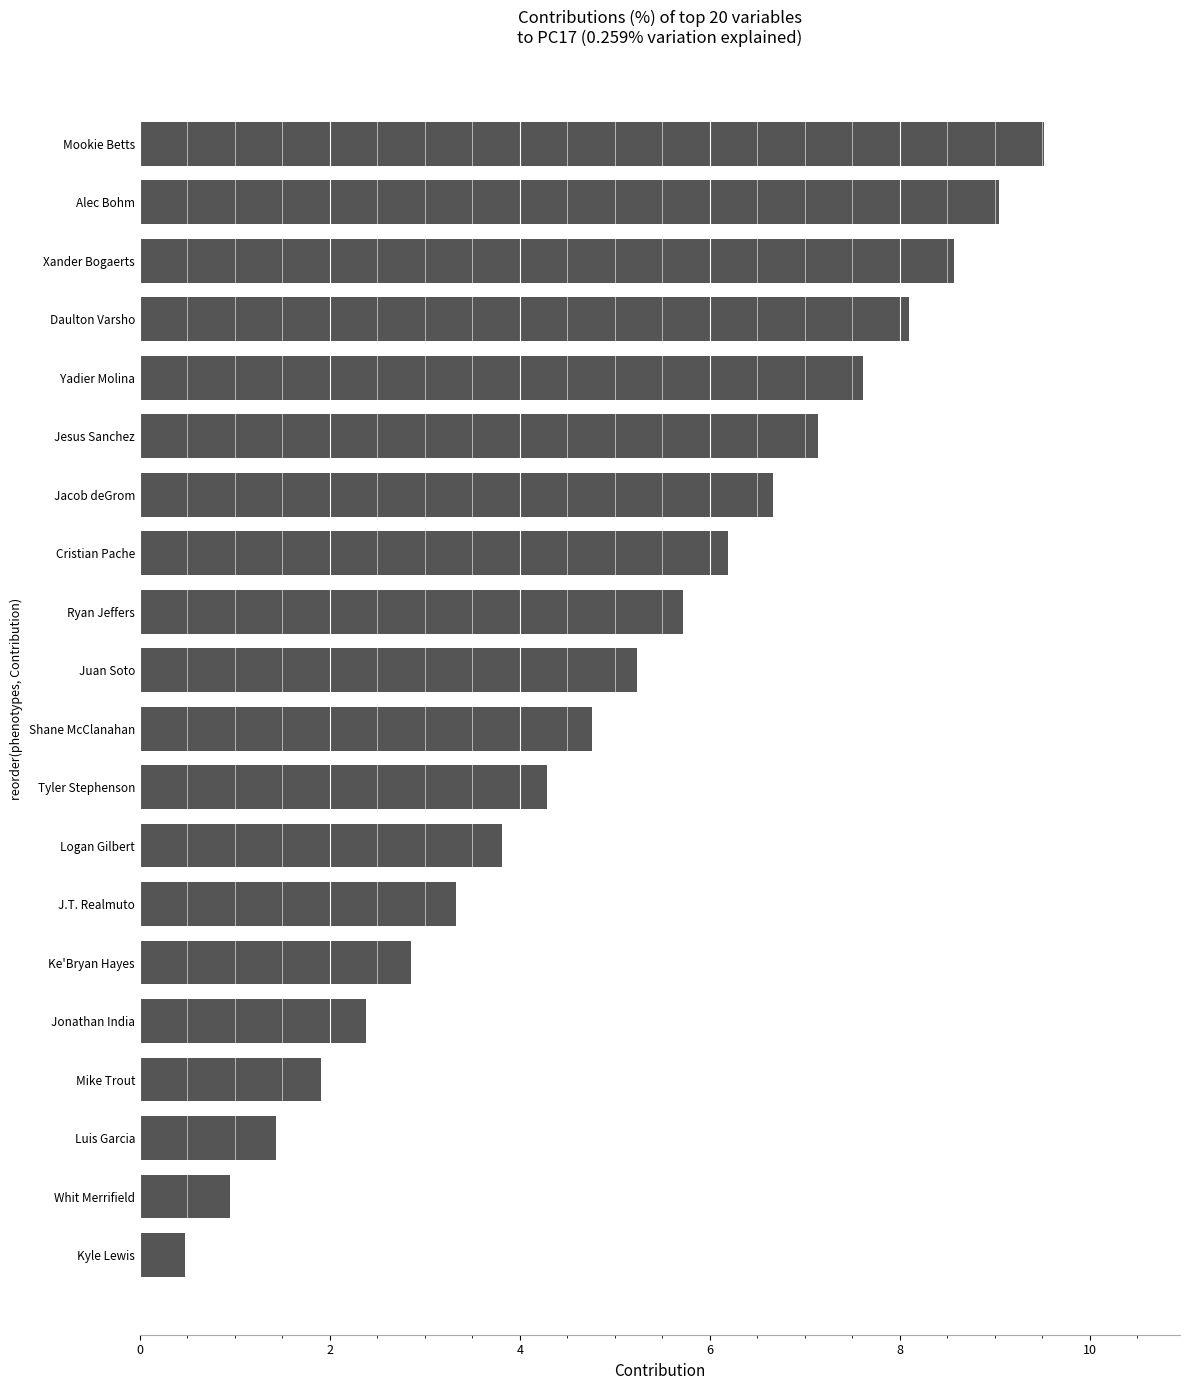

What value does the data have at Ryan Jeffers?

5.7